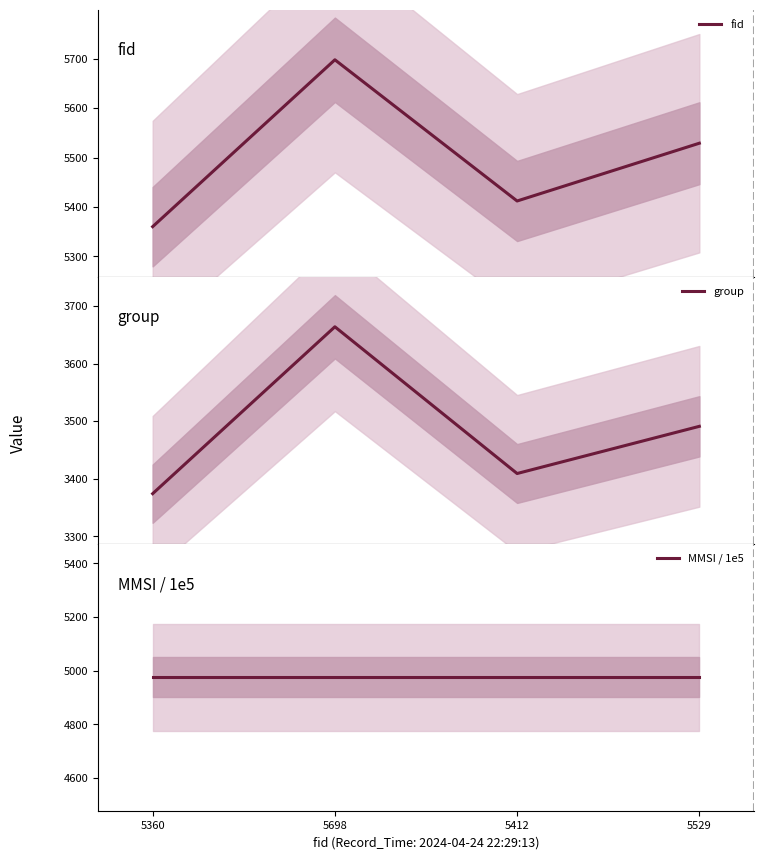

What is the total value across all series at 5529?

13995.8